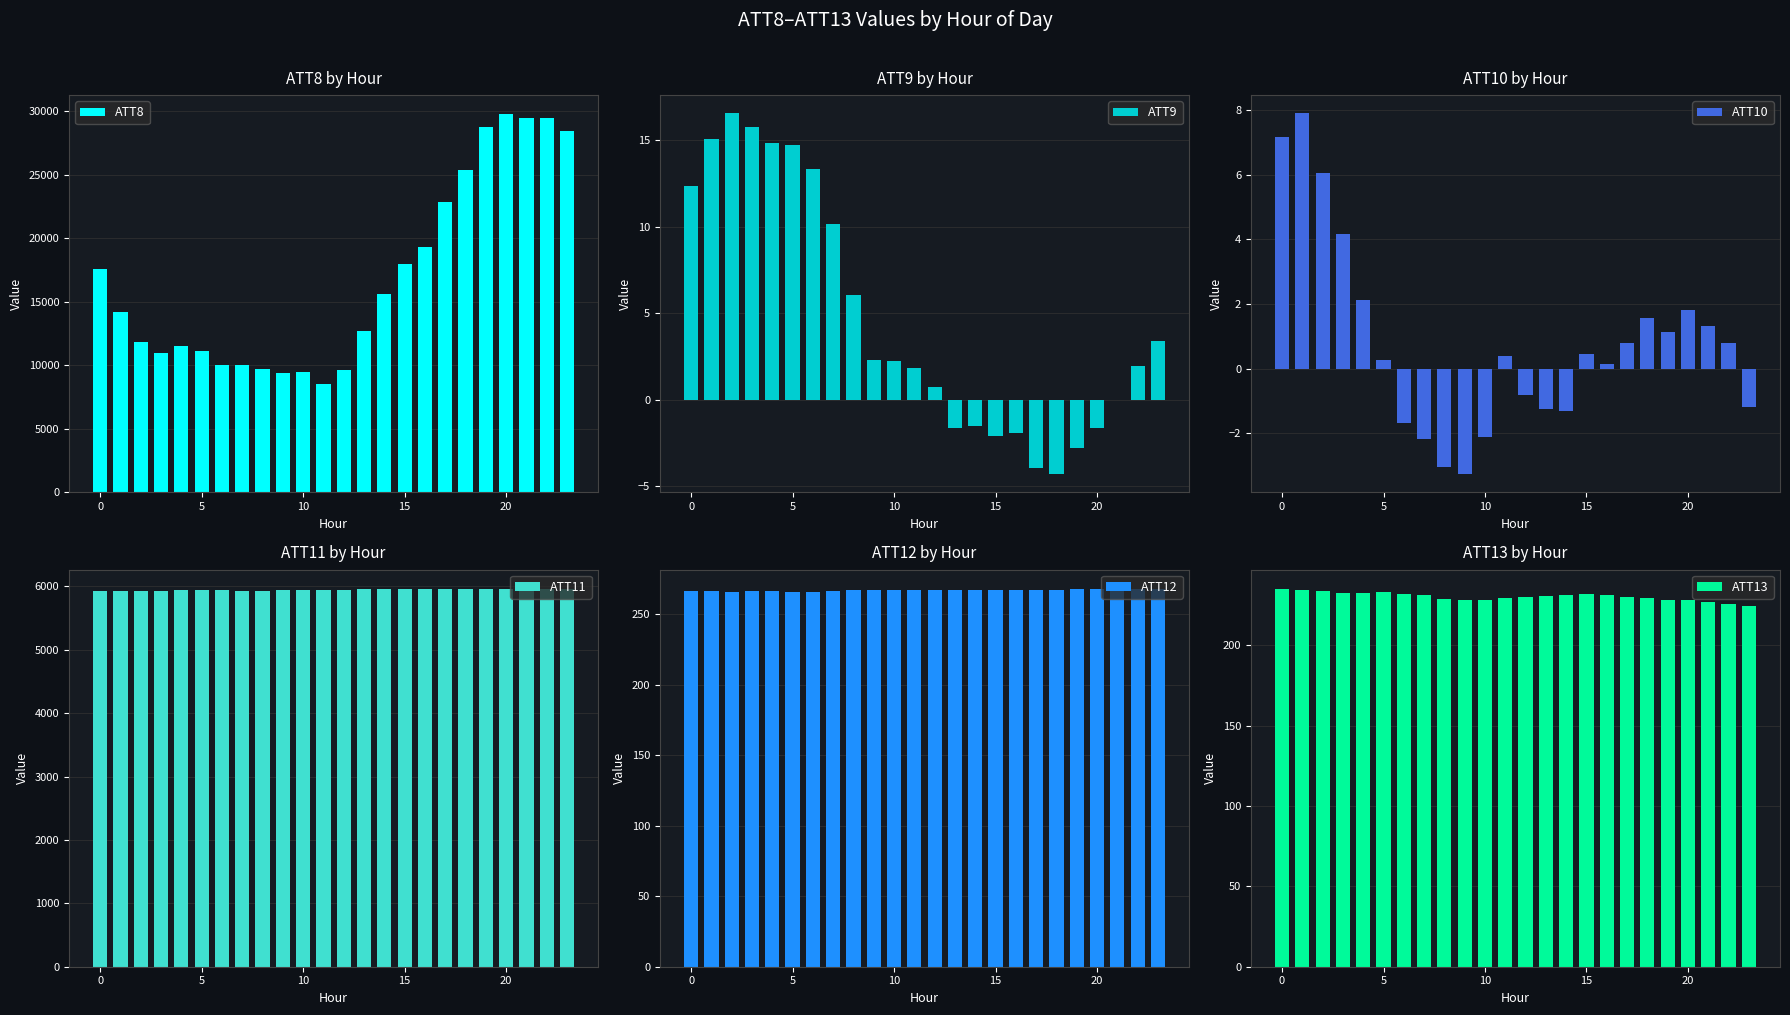

Which series has the largest total across all categories?

ATT8